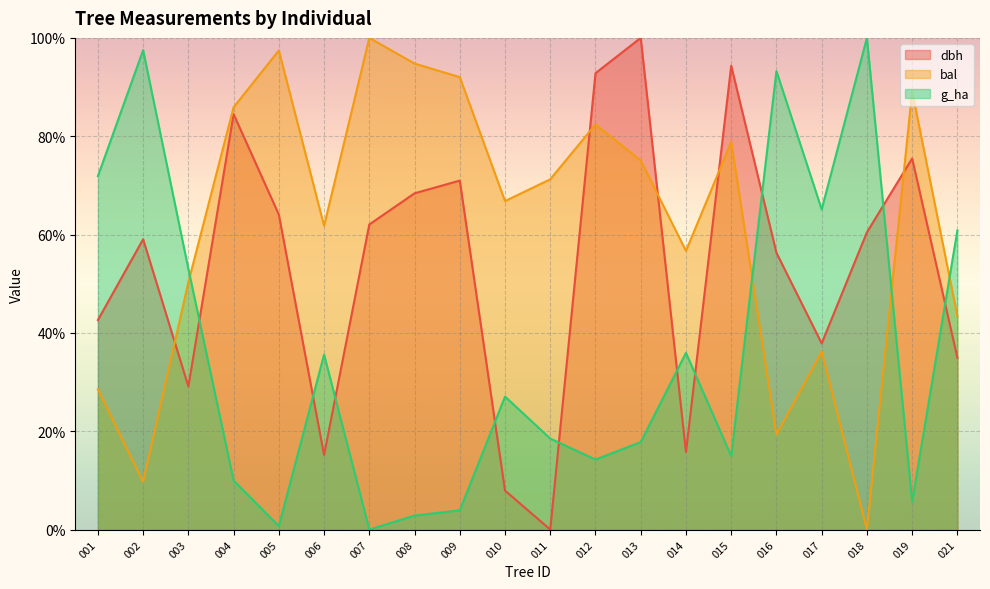

Is it true that dbh equals 32.5 at 002?

False